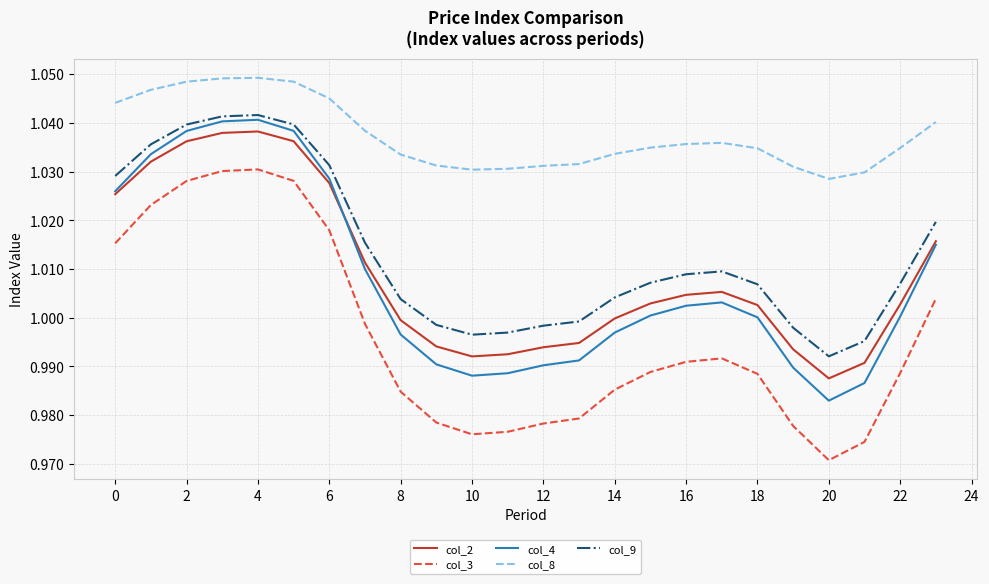

At how many categories does at least one series exceed 1?

24